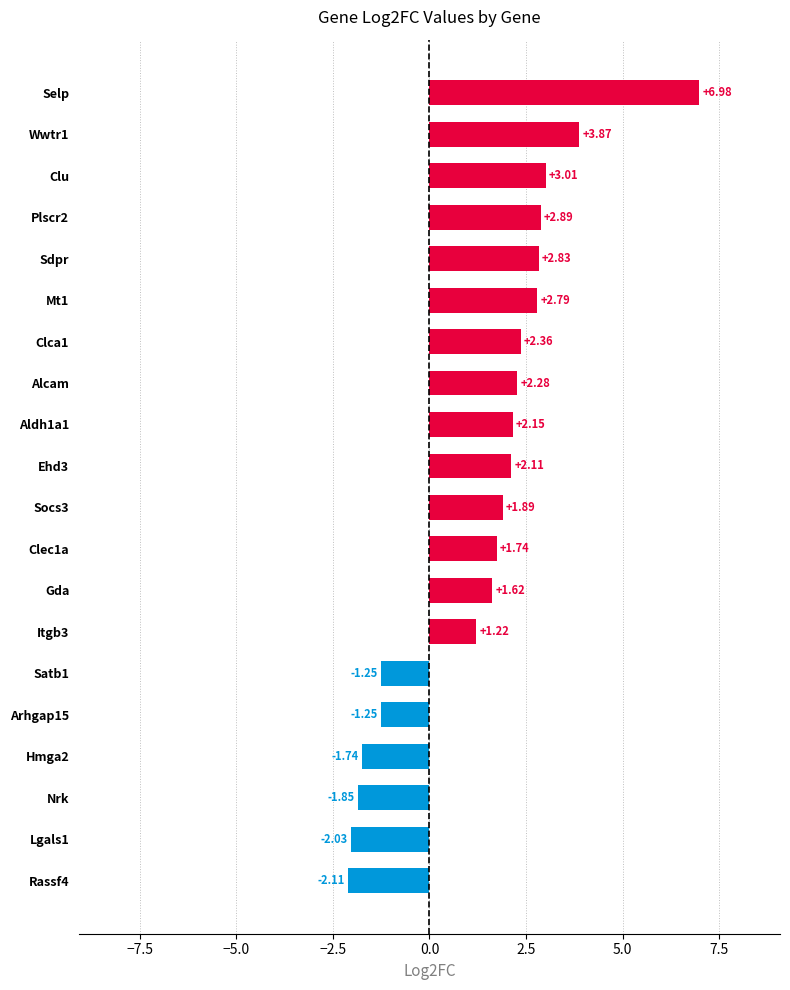

How many positive values are there?

14